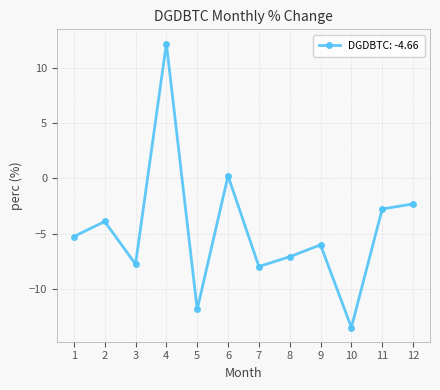

Between 6 and 10, which is larger?

6